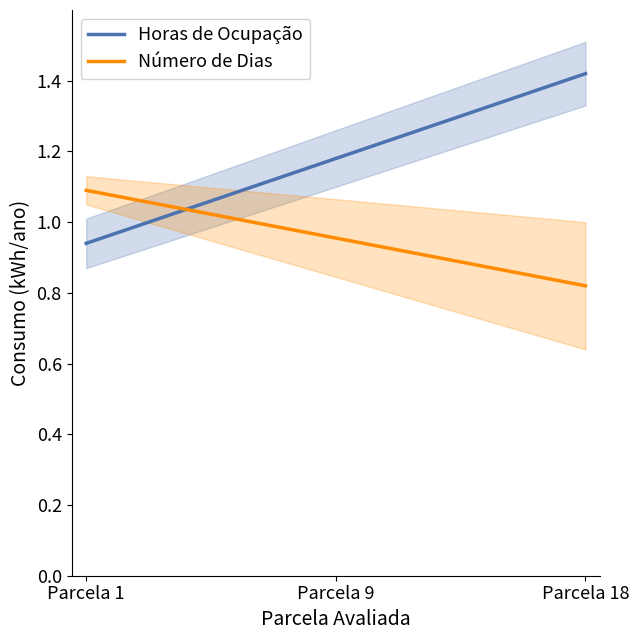

True or false: Horas de Ocupação has a value of 0.6 at 11.

False